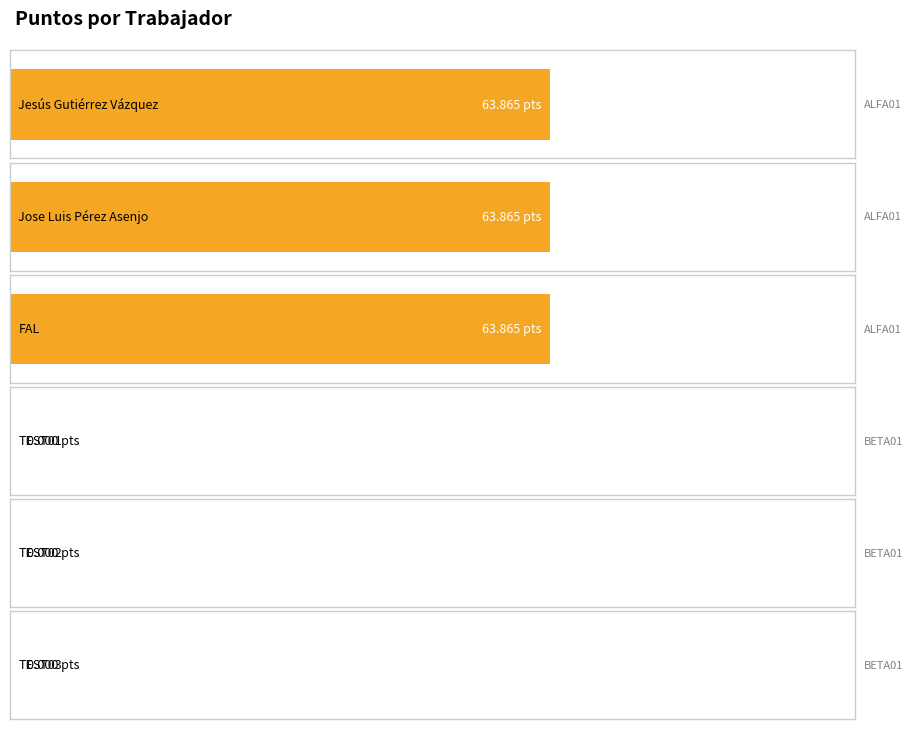

What is the average value?

31.9